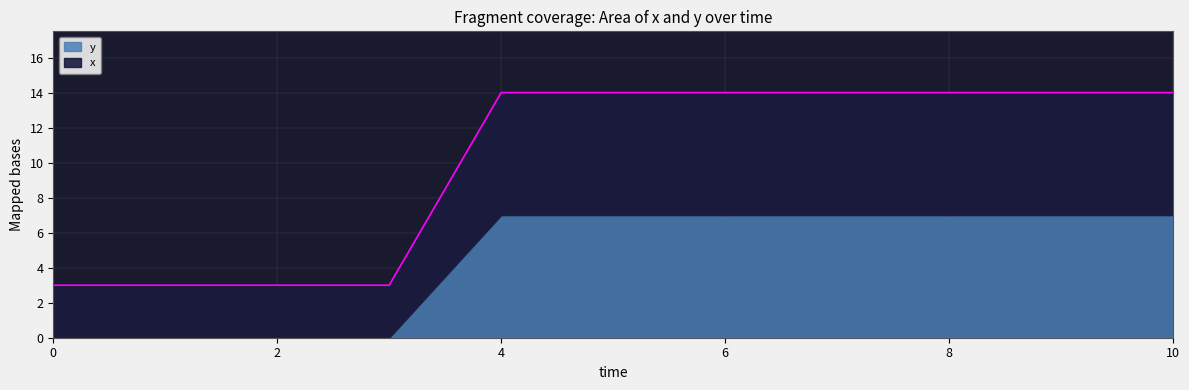

Between 7 and 3, which is larger?

7